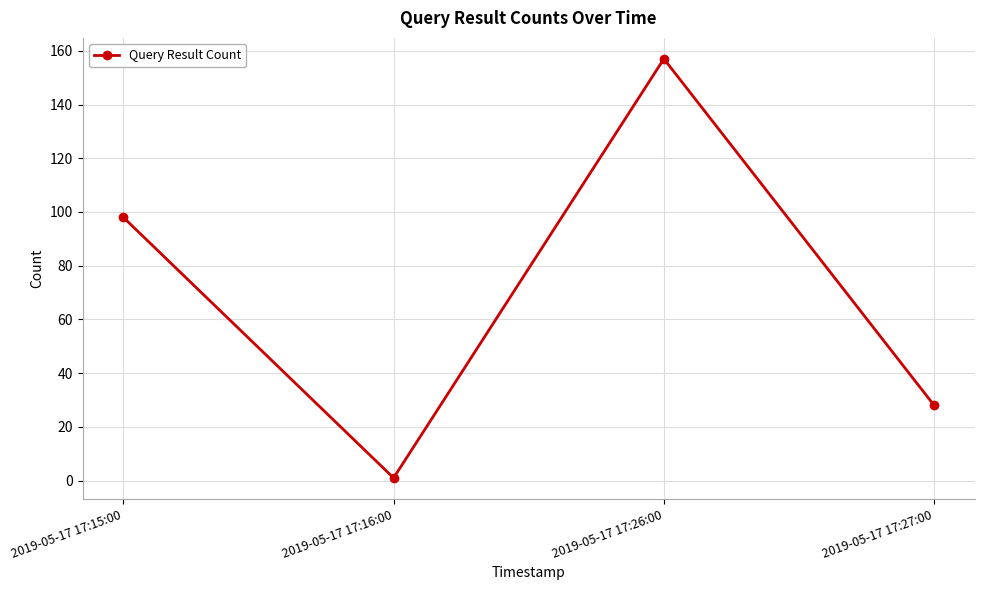

Which label corresponds to the largest value in the chart?

2019-05-17 17:26:00